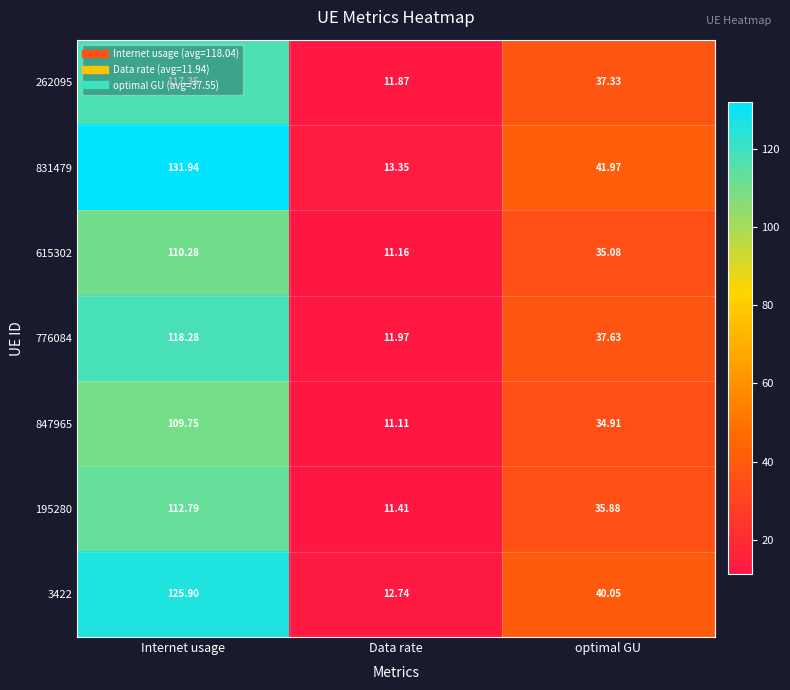

At which label does 195280 first exceed 35?

Internet usage